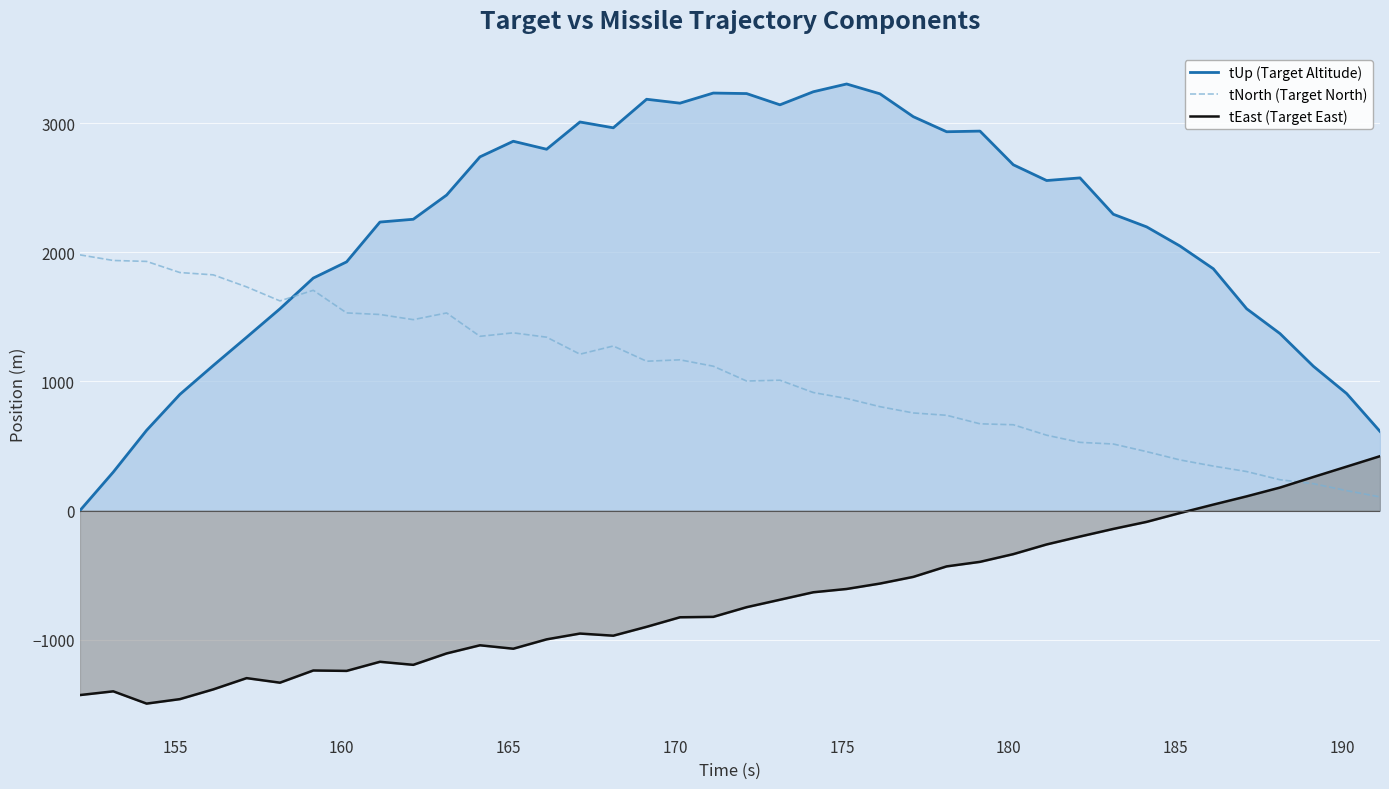

Which series has the widest spread of values?

tUp (Target Altitude)